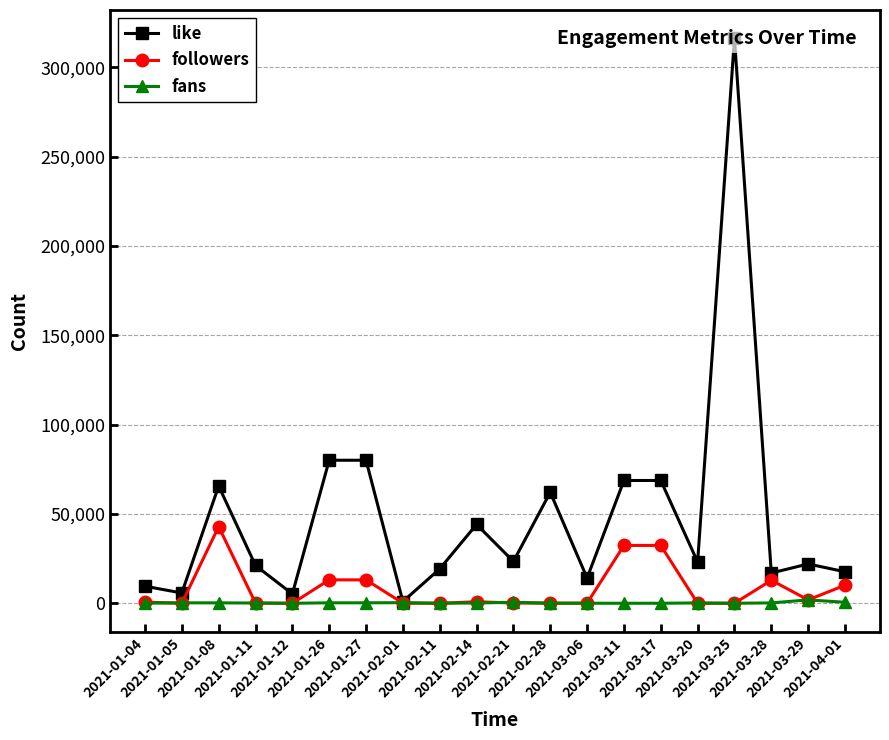

What is the minimum value for followers?

8